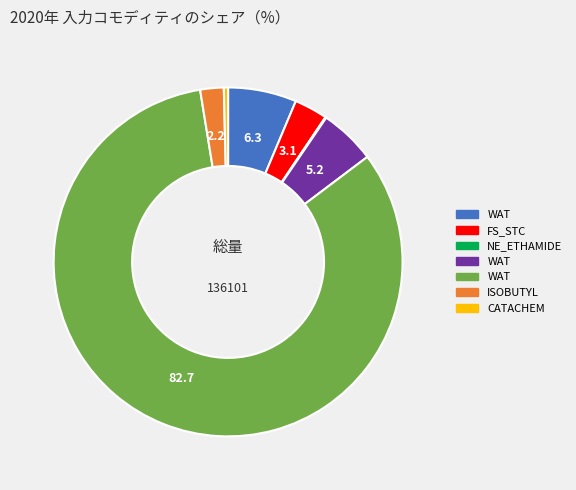

Is there a majority slice in this chart?

Yes